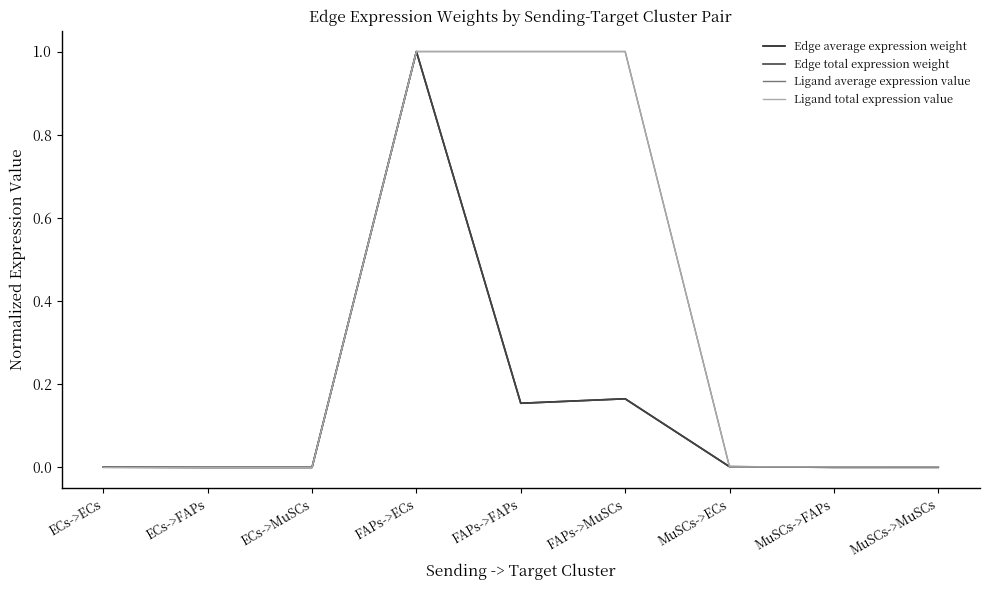

What position from the right is ECs->MuSCs?

7